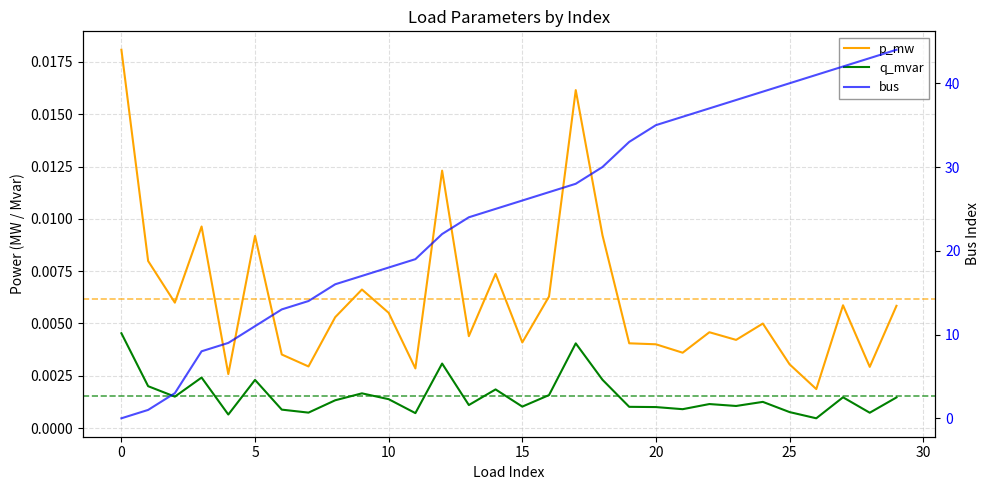

The value of bus at 27 is 42.0. True or false?

True